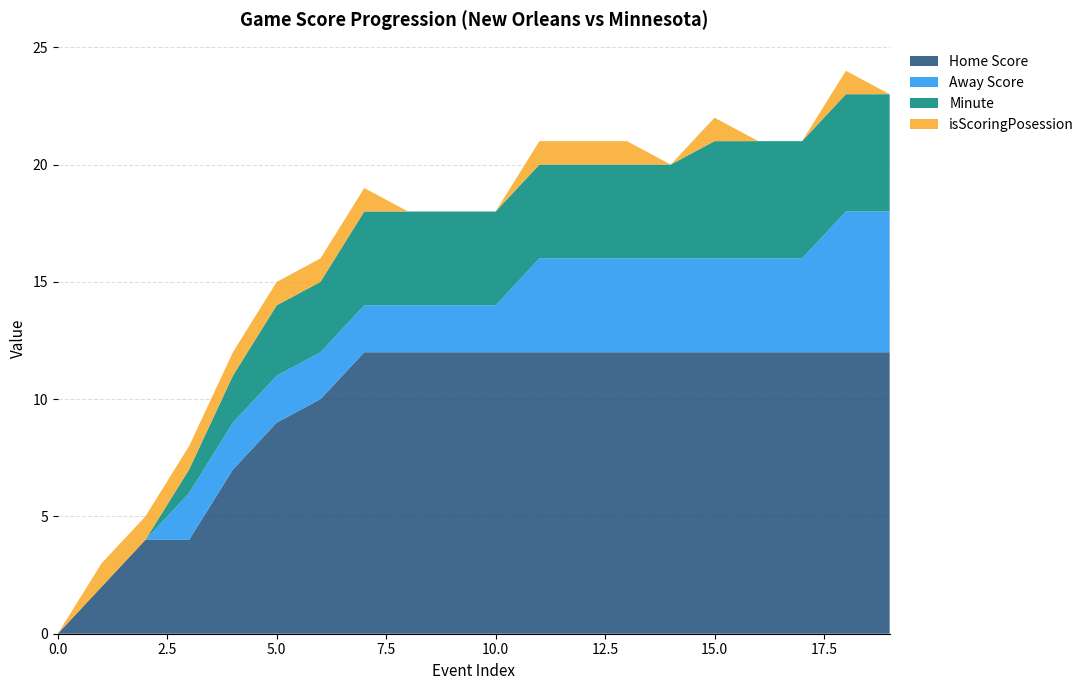

Reading left to right, extract all data points from this chart.

Home Score: 0=0	1=2	2=4	3=4	4=7	5=9	6=10	7=12	8=12	9=12	10=12	11=12	12=12	13=12	14=12	15=12	16=12	17=12	18=12	19=12
Away Score: 0=0	1=0	2=0	3=2	4=2	5=2	6=2	7=2	8=2	9=2	10=2	11=4	12=4	13=4	14=4	15=4	16=4	17=4	18=6	19=6
Minute: 0=0	1=0	2=0	3=1	4=2	5=3	6=3	7=4	8=4	9=4	10=4	11=4	12=4	13=4	14=4	15=5	16=5	17=5	18=5	19=5
isScoringPosession: 0=0	1=1	2=1	3=1	4=1	5=1	6=1	7=1	8=0	9=0	10=0	11=1	12=1	13=1	14=0	15=1	16=0	17=0	18=1	19=0